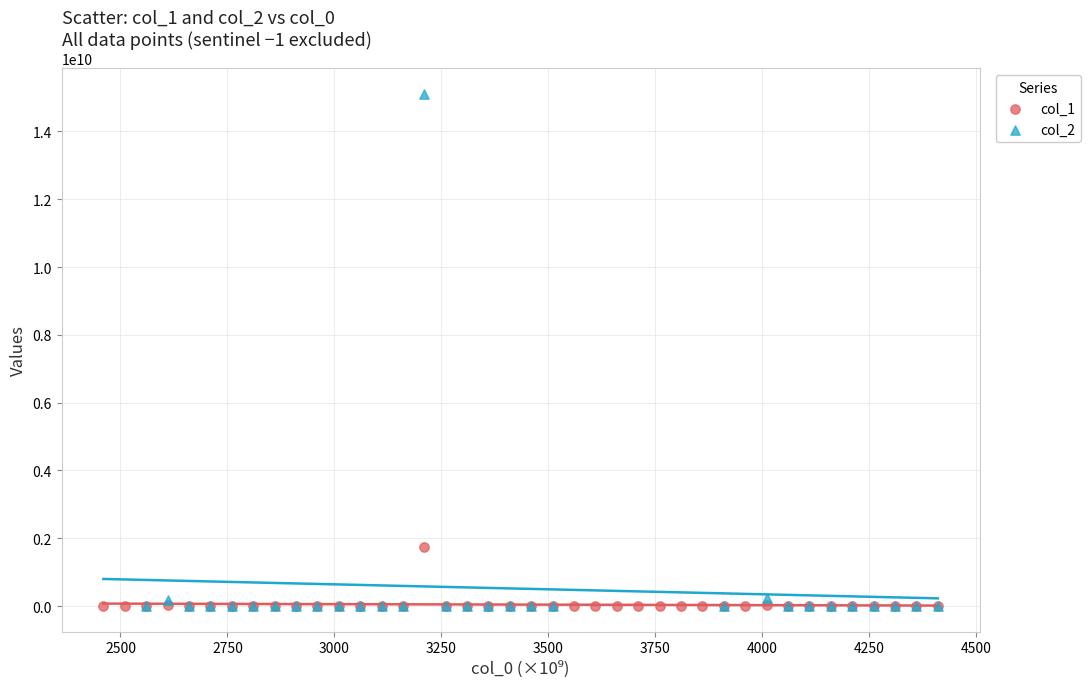

Which series contains the highest Y value?

col_2